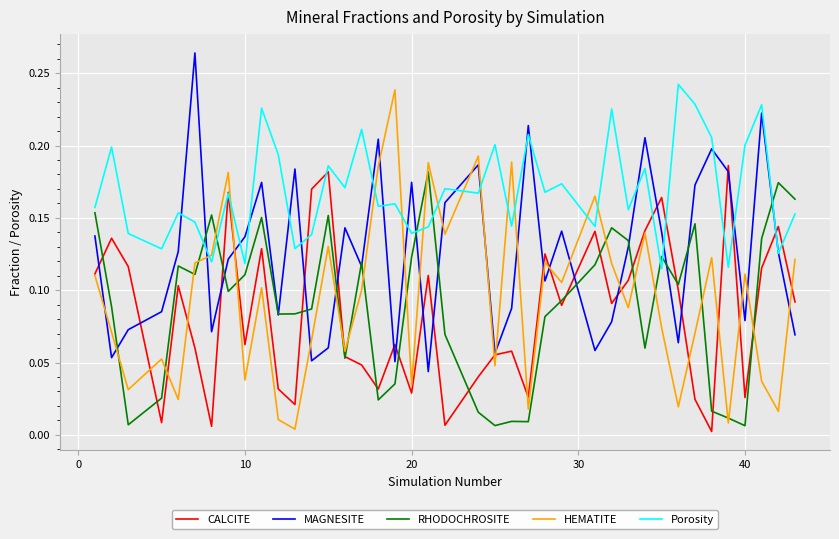

How many intersections are there between Porosity and HEMATITE?

12